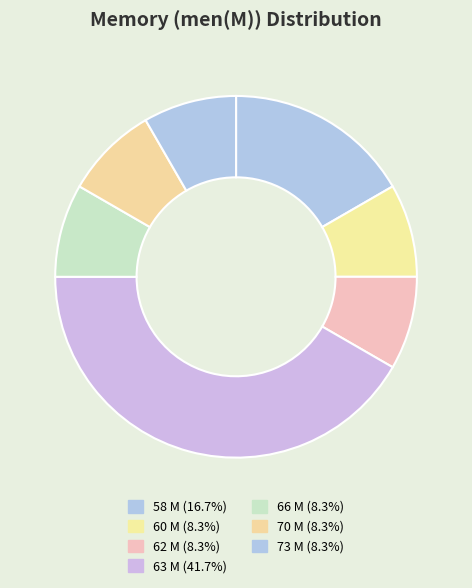

How many segments does this pie chart have?

7